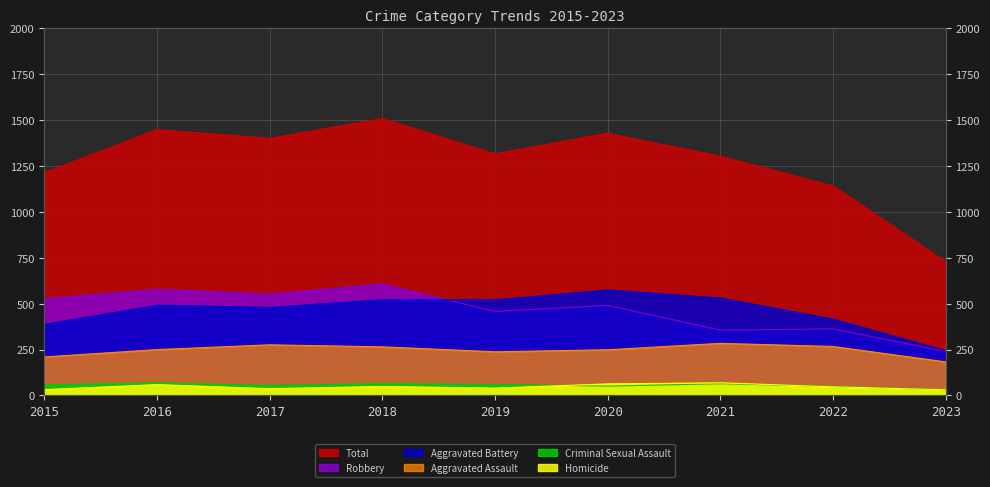

Where is Aggravated Battery nearest to the value 409?

2022